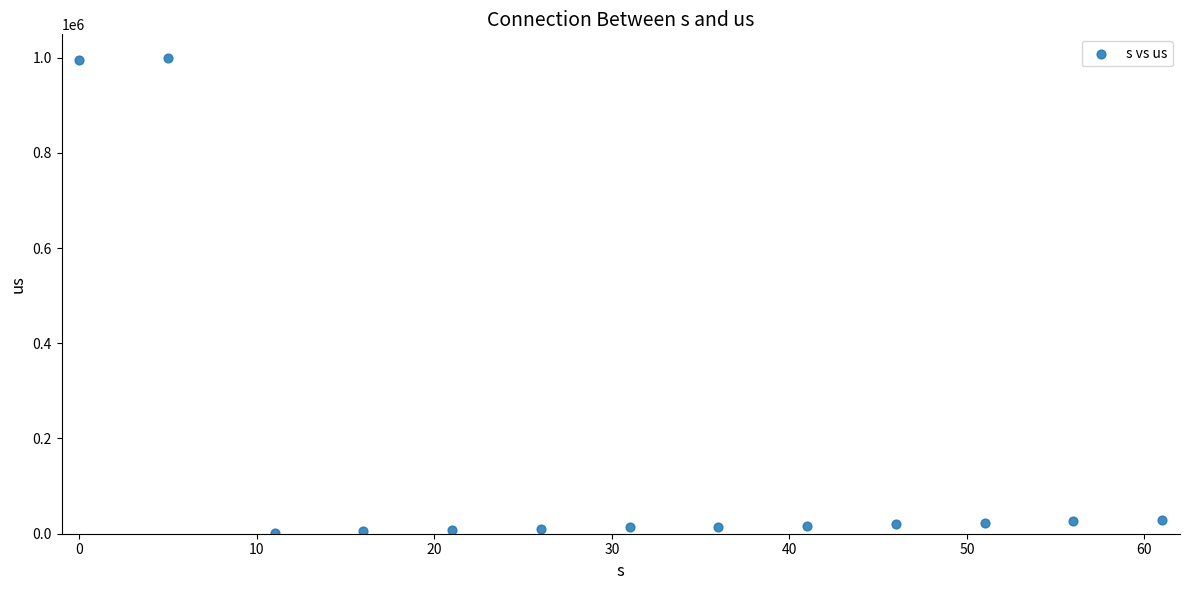

What is the range of Y values (max minus min)?

997000